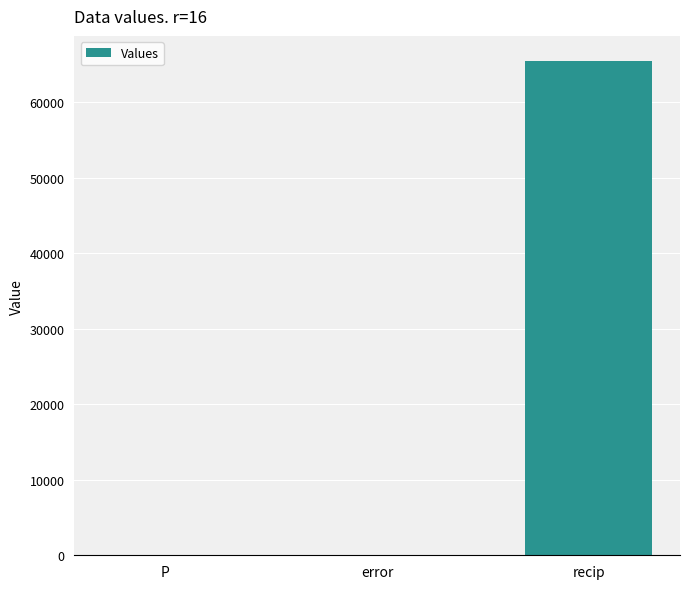

What is the sum of all values?

65537.0